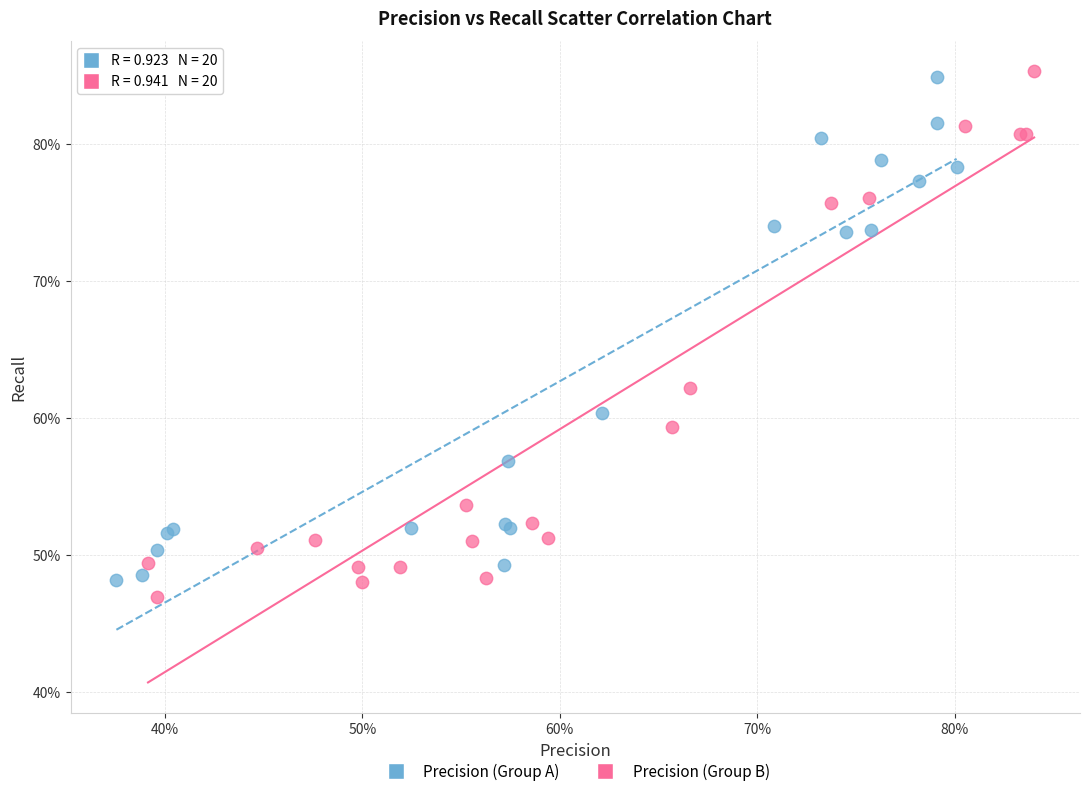

What are all the series names shown in the legend?

Precision (Group A), Precision (Group B)